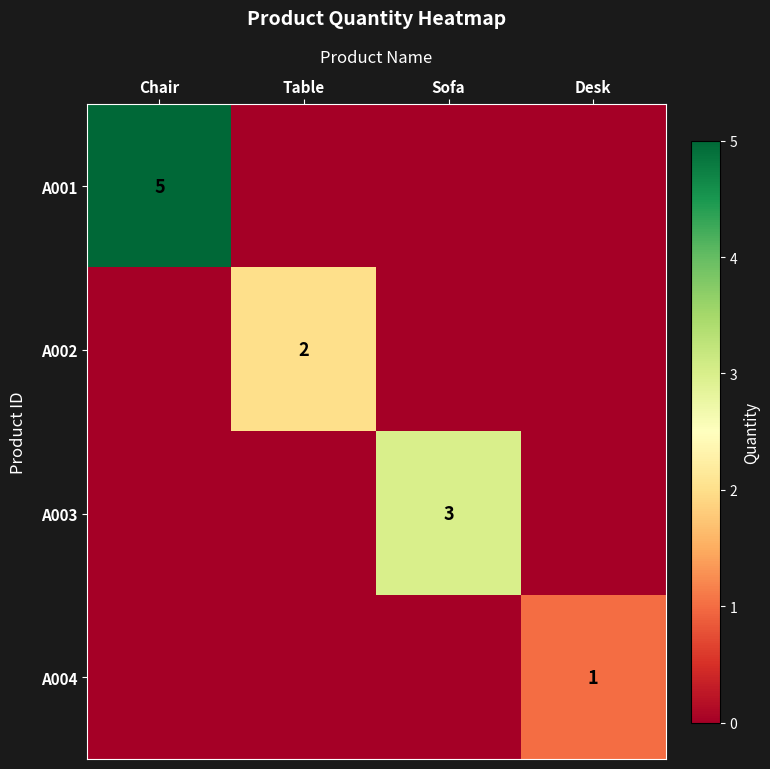

The A004 series shows 1 at Desk. True or false?

True